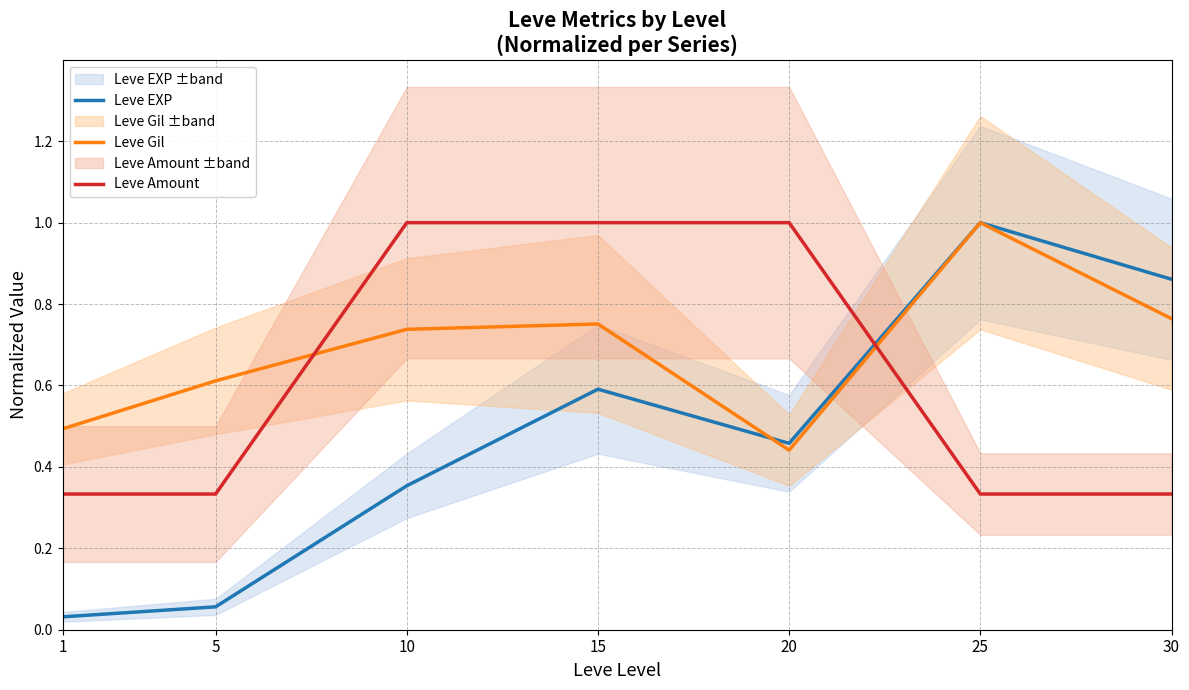

Where is the first local minimum for Leve EXP?

20